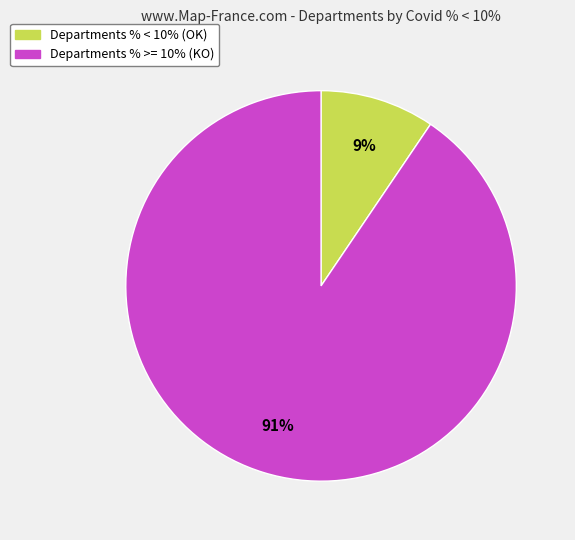

To the nearest percent, what is the average slice percentage?

50%